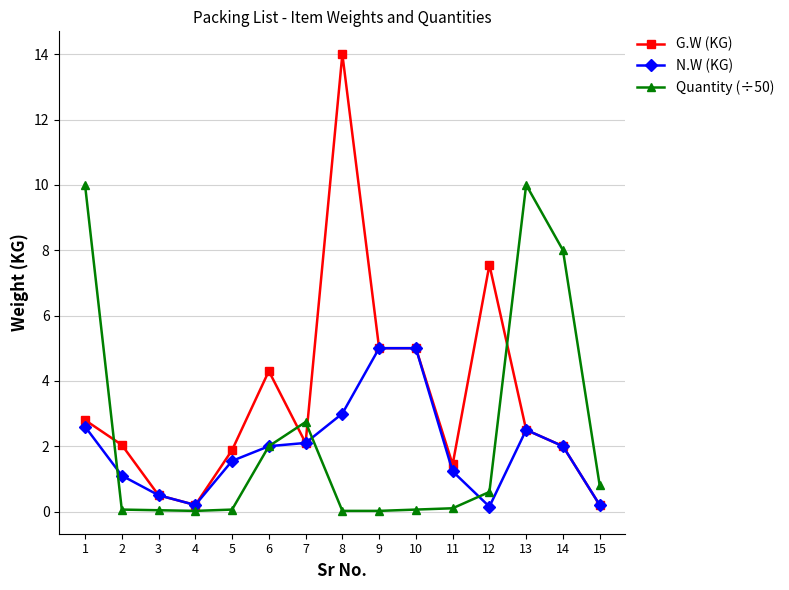

True or false: G.W (KG) and Quantity (÷50) cross at least once.

True